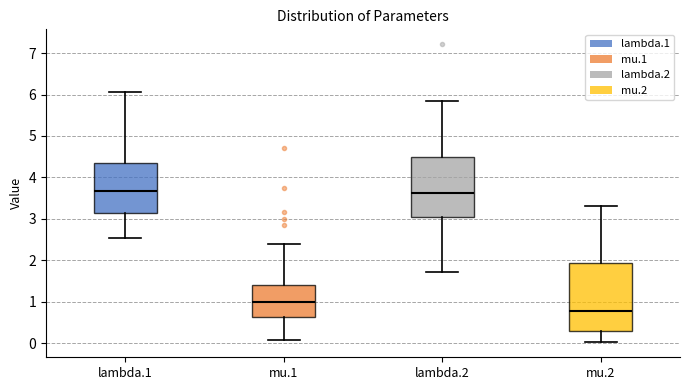

Where is the upper edge of the box for lambda.1 on the y-axis? The values are not printed on the chart, so give them approximately, as read against the axis.

4.3